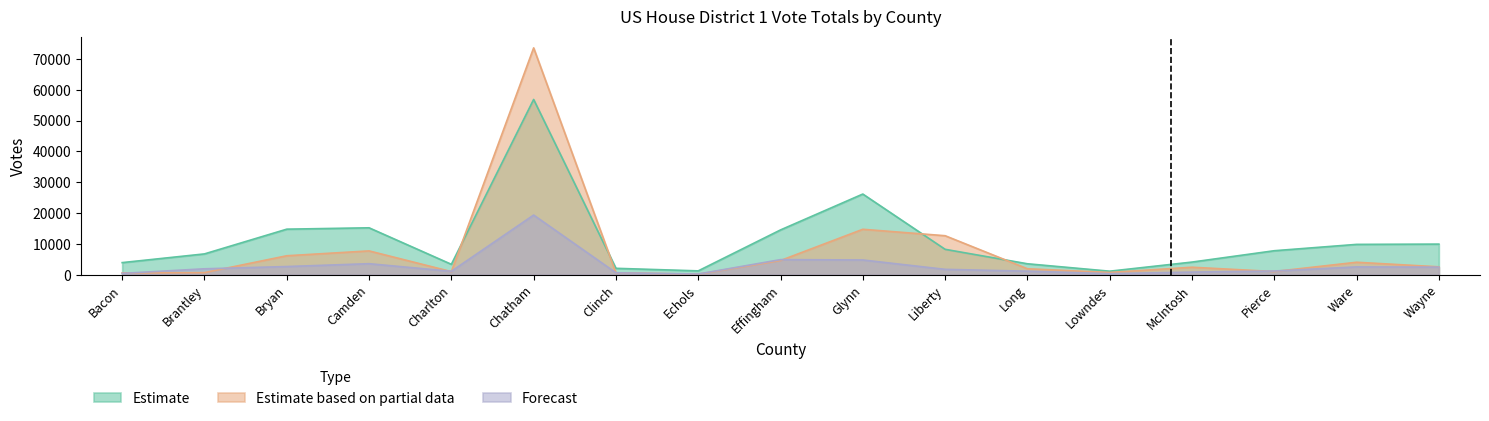

At which category is the sum across all series the highest?

Chatham